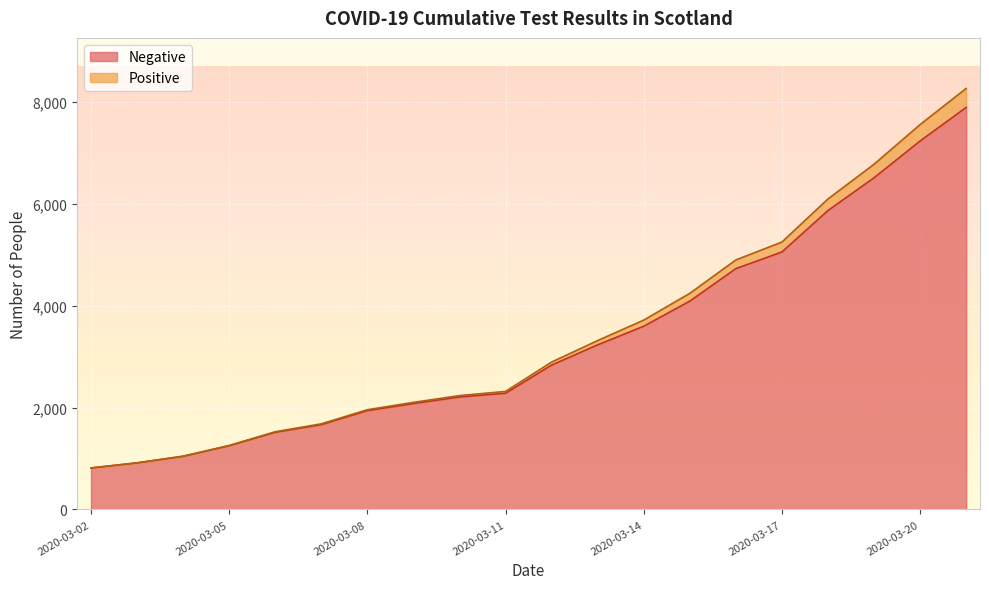

True or false: Positive has more than 2 points higher than both neighbors.

False